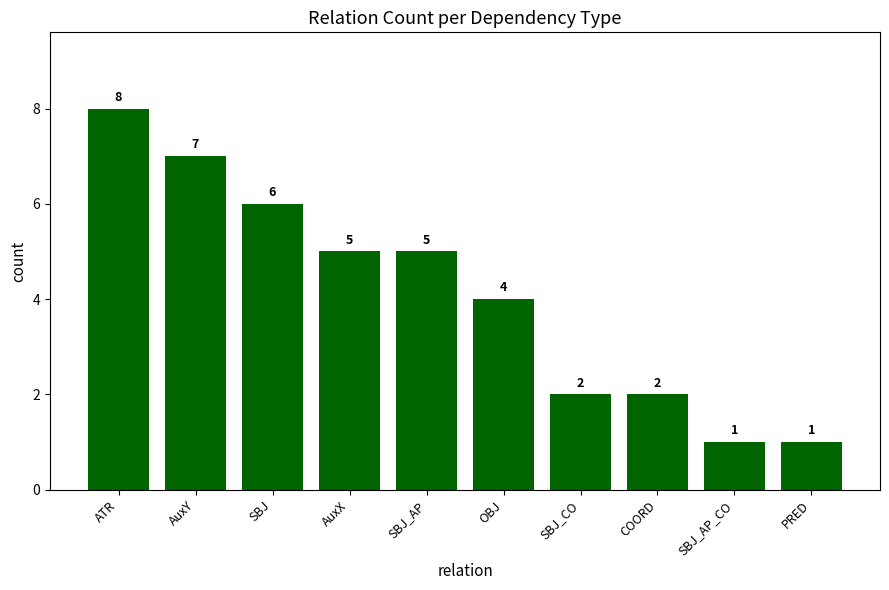

What is the greatest value displayed?

8